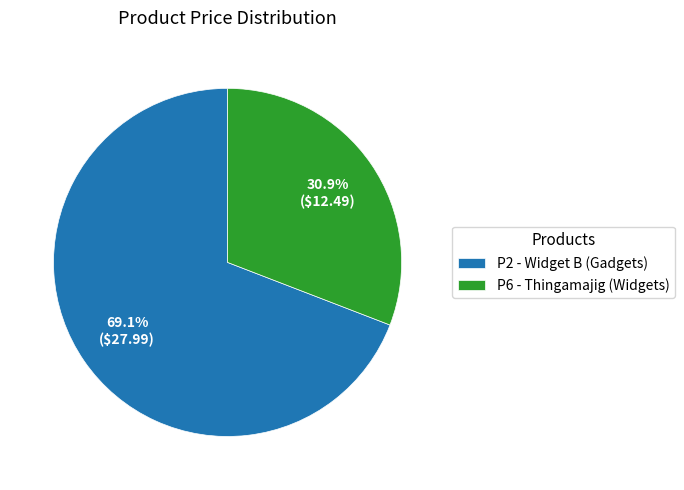

To the nearest percent, what is the average slice percentage?

50%